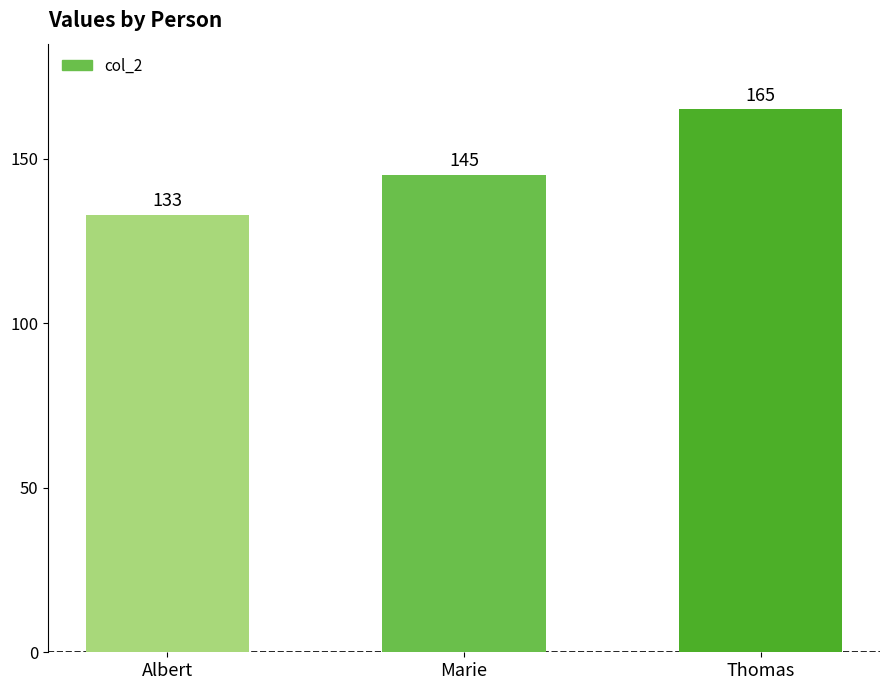

Where is the data nearest to the value 149?

Marie